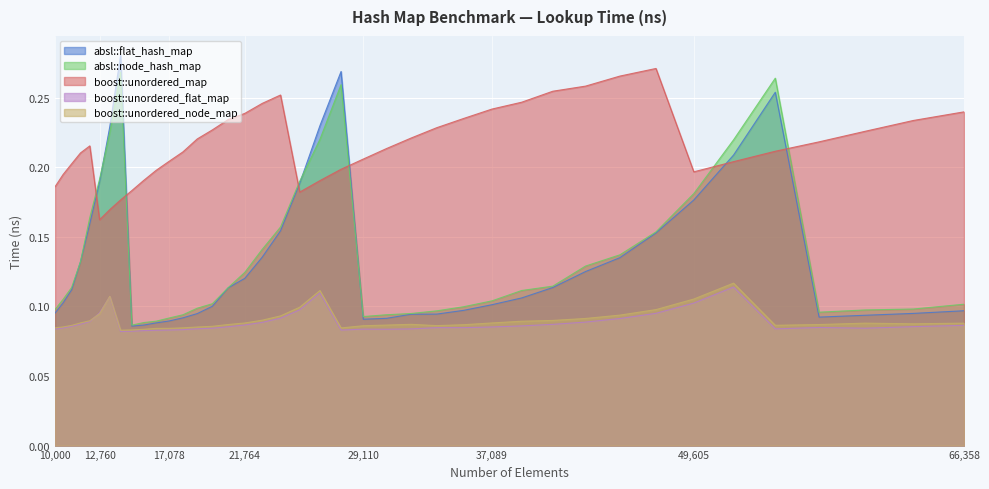

True or false: boost::unordered_flat_map and absl::node_hash_map intersect in this chart.

False